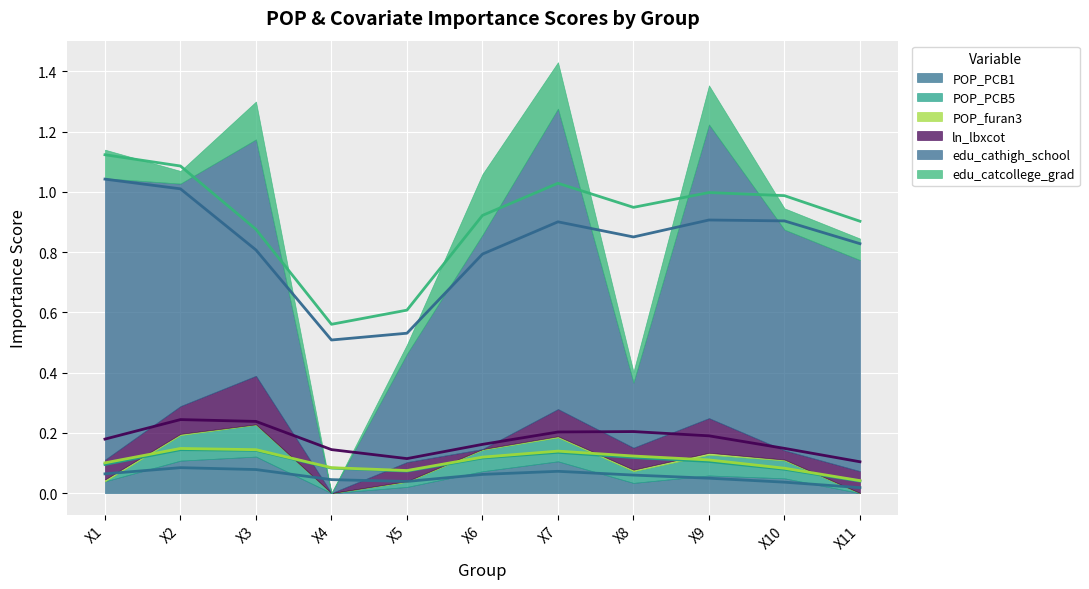

Does the chart display data point markers on the line(s)?

No